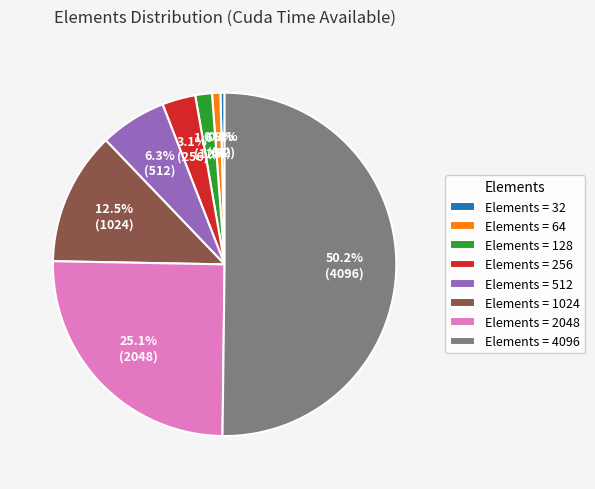

What portion of the pie excludes Elements = 32?

99.6%